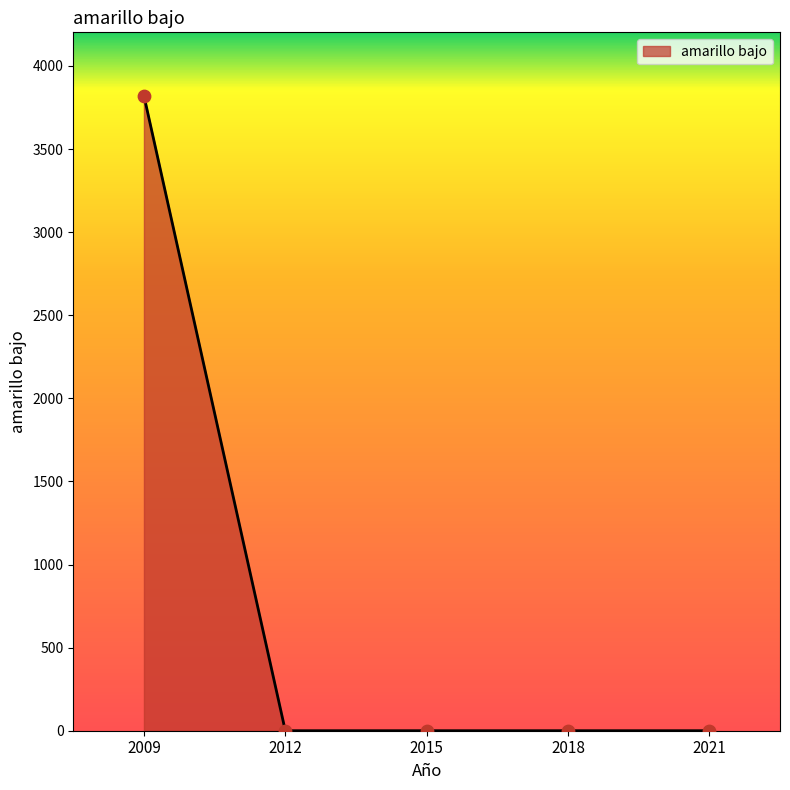

Between 2015 and 2009, which is larger?

2009